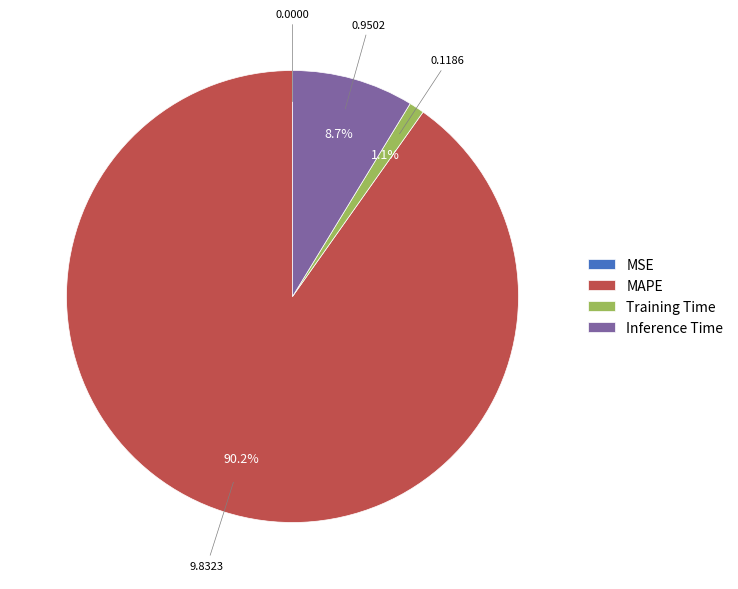

Which has a higher value, Training Time or Inference Time?

Inference Time